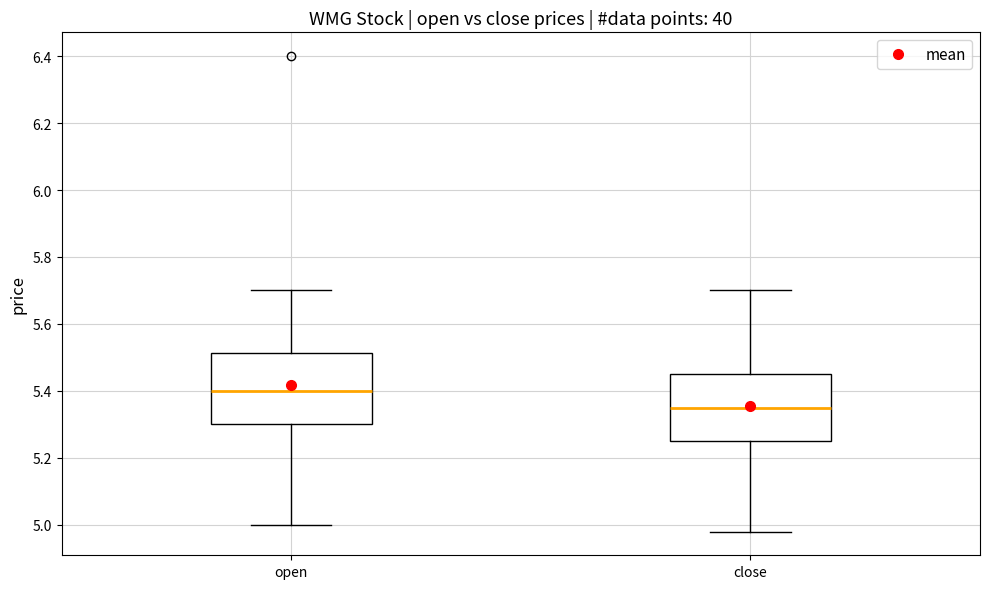

Where does the lower whisker of the box for close end on the y-axis? The values are not printed on the chart, so give them approximately, as read against the axis.

4.98